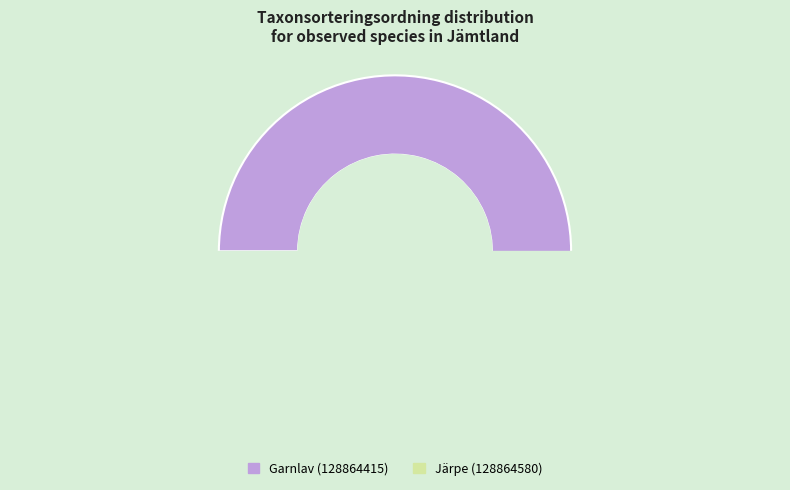

What percentage is the Garnlav (128864415) slice, to the nearest percent?

58%